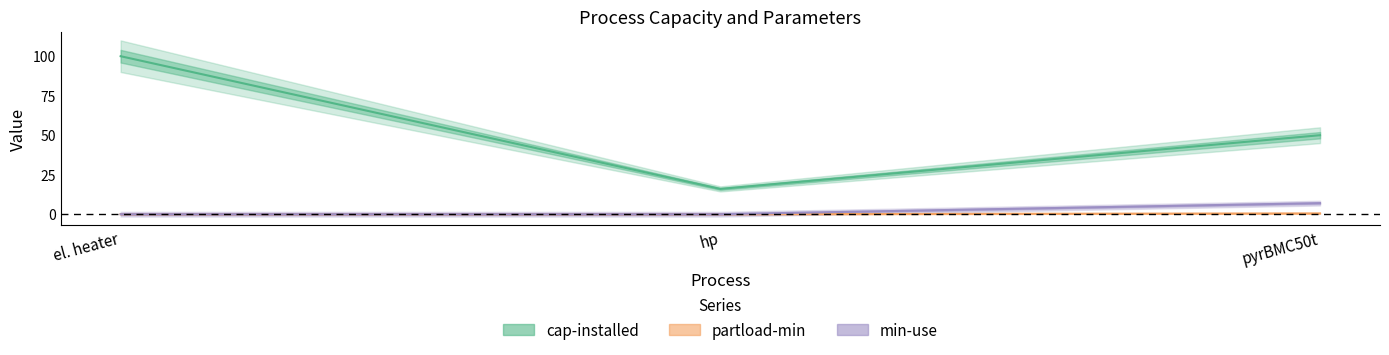

Reading left to right, what are all the values shown in this chart?

cap-installed: 100.0	16.0	50.0
partload-min: 0.0	0.0	0.5
min-use: 0.0	0.0	7.0